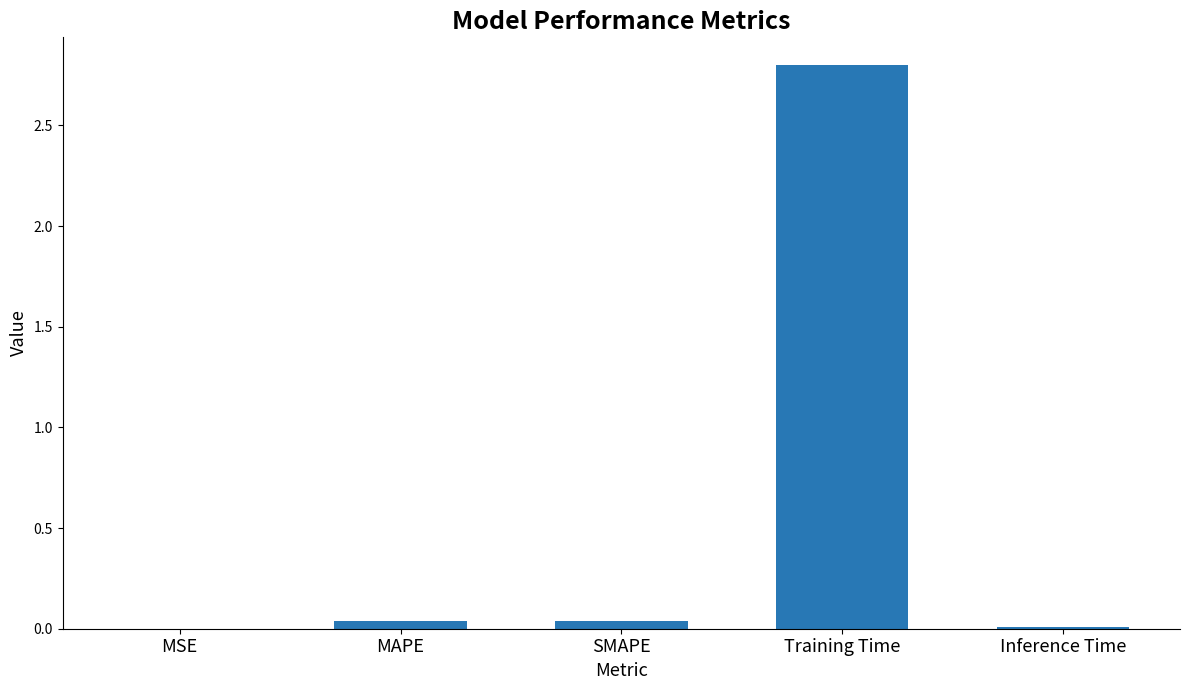

True or false: the data shows 0.0 at MAPE.

True